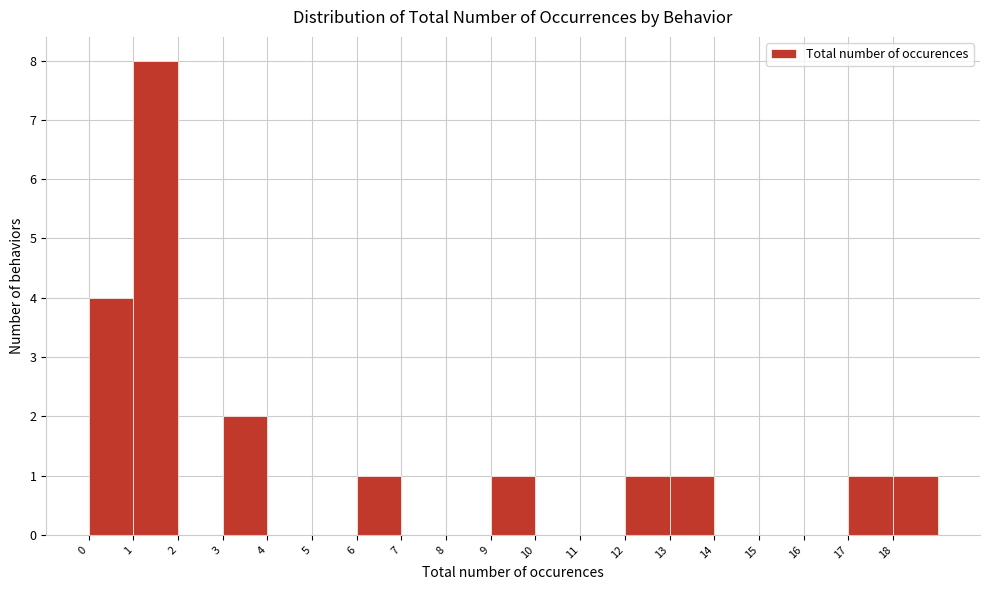

What is the height of the bar covering 18 to 19 on the x-axis? The values are not printed on the chart, so give them approximately, as read against the axis.

1